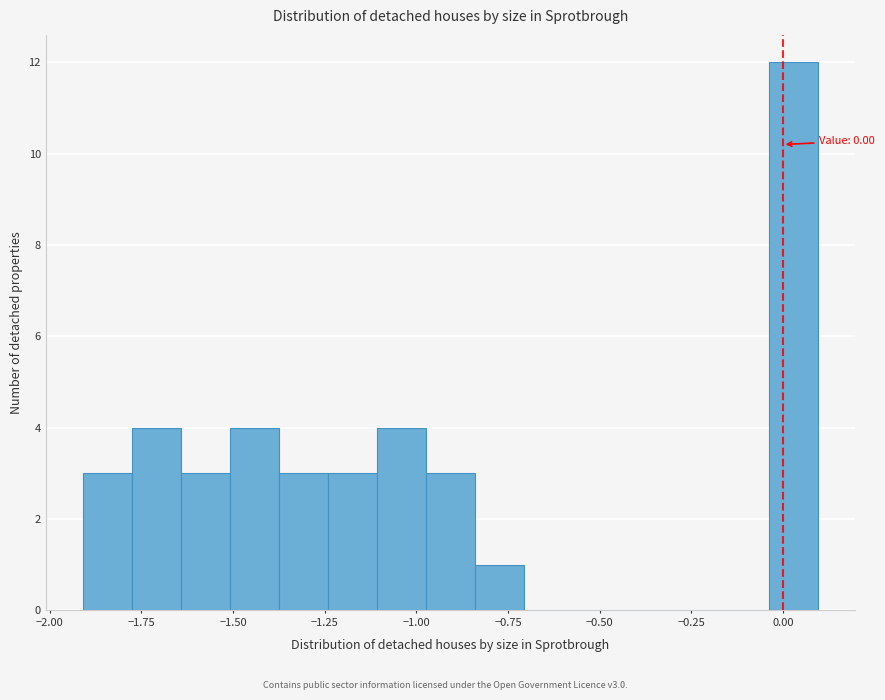

Read against the x-axis, roughly where is the centre of the tallest bar?

0.05